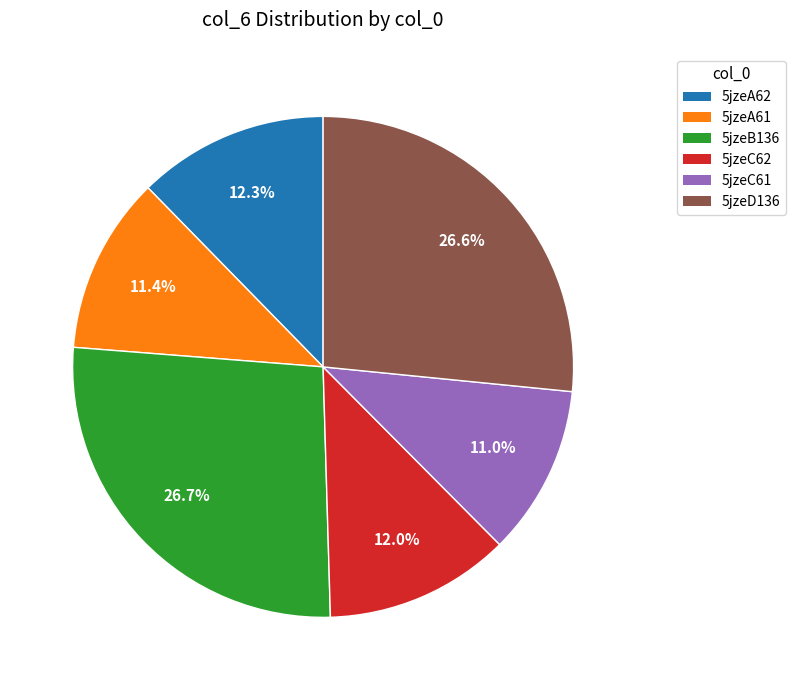

Is there any slice that represents more than half of the pie?

No